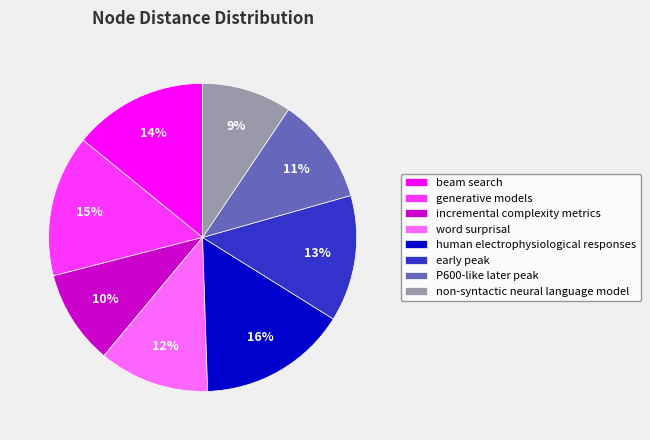

How many slices are in this pie chart?

8